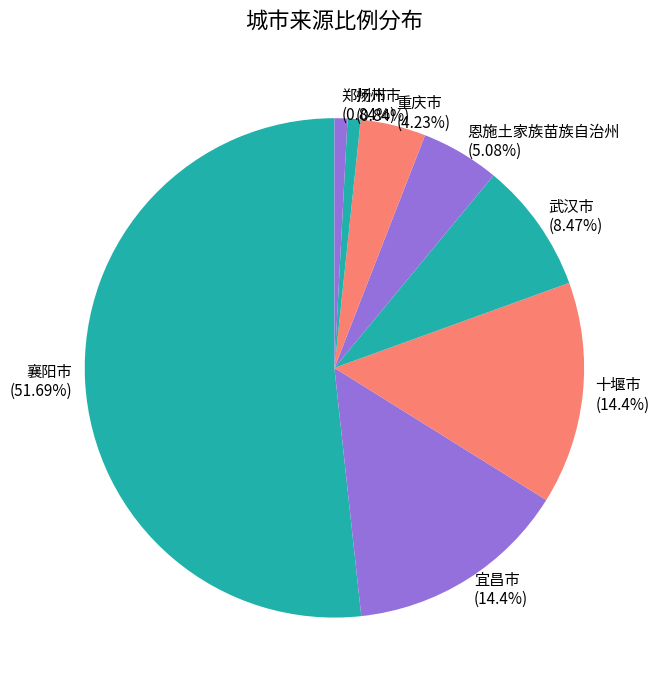

What is the ratio of the value at 重庆市 to the value at 武汉市?

0.5